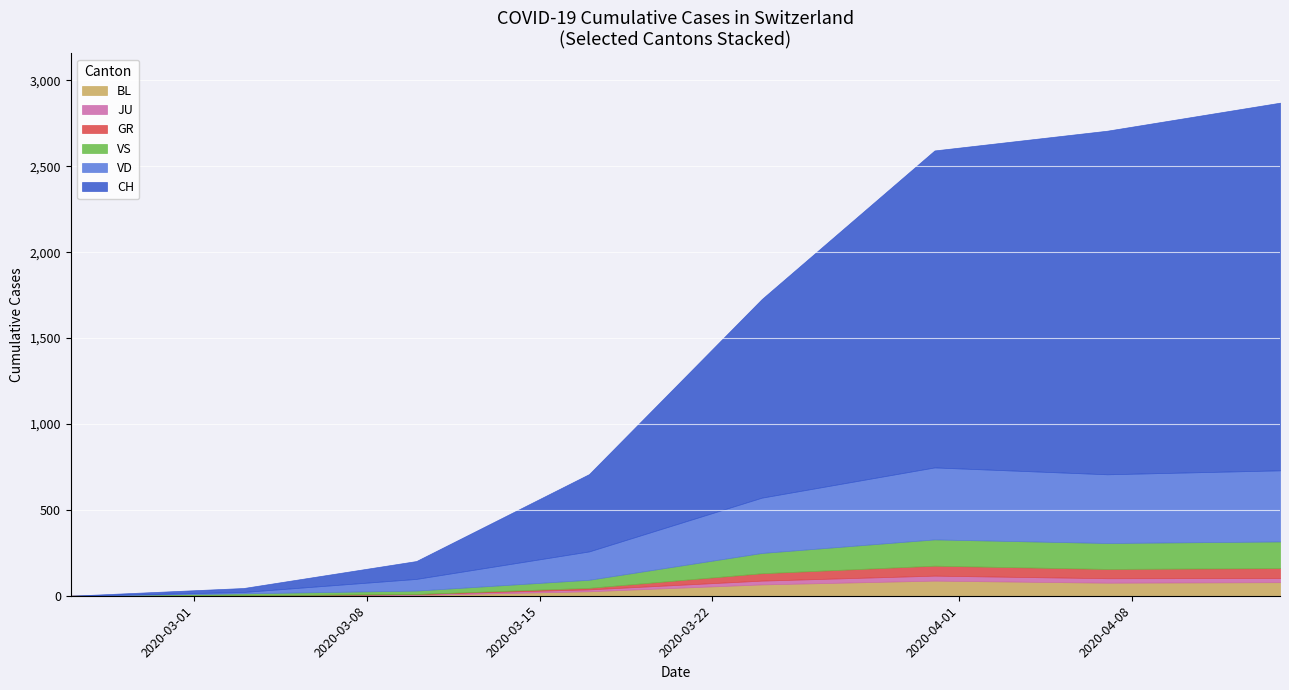

List the series in order of their peak value, highest first.

CH, VD, VS, BL, GR, JU